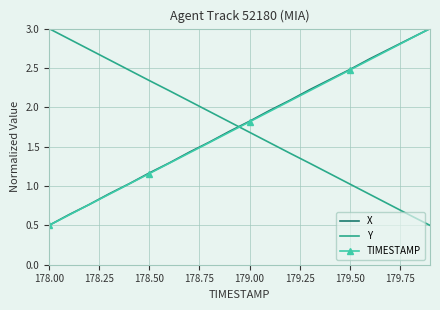

What is the minimum value for TIMESTAMP?

0.5